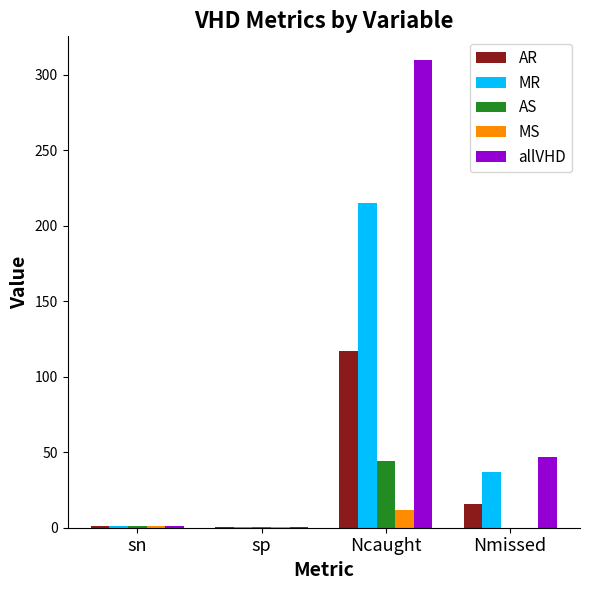

Which category has the highest value in the AR series?

Ncaught